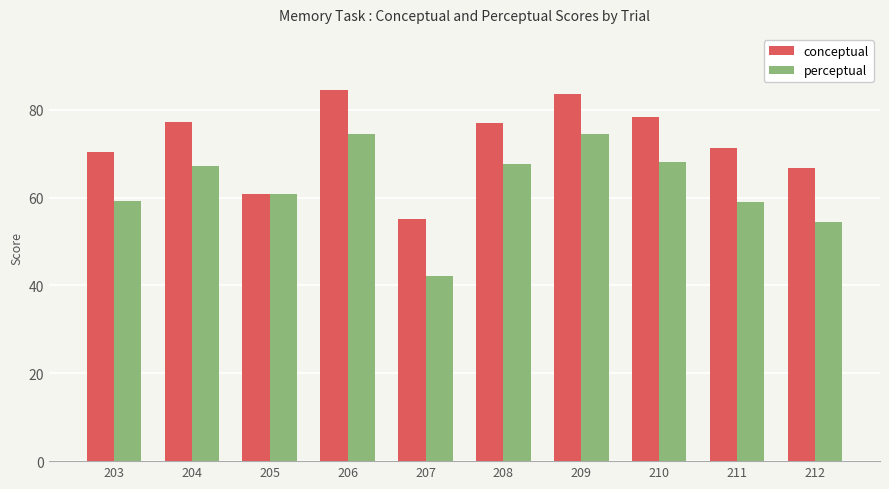

At 212, list the series in order from smallest to largest.

perceptual, conceptual